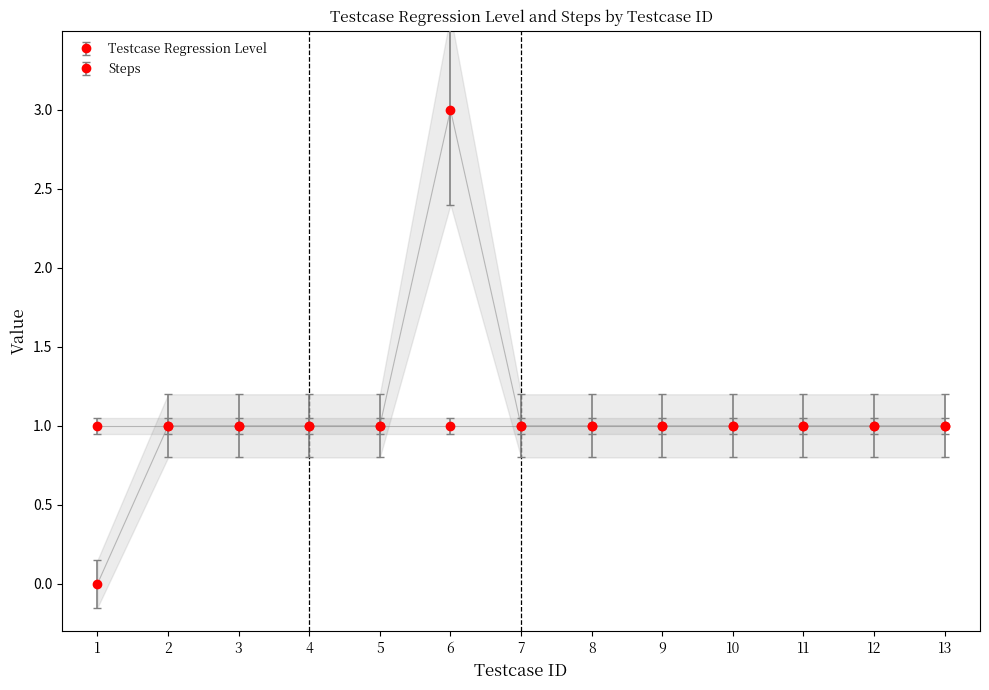

Reading left to right, what are all the values shown in this chart?

0	1	1	1	1	3	1	1	1	1	1	1	1